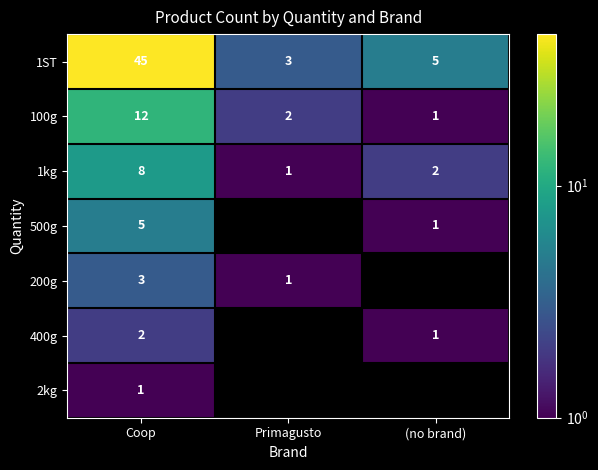

True or false: 1ST has a value of 4.9 at Primagusto.

False